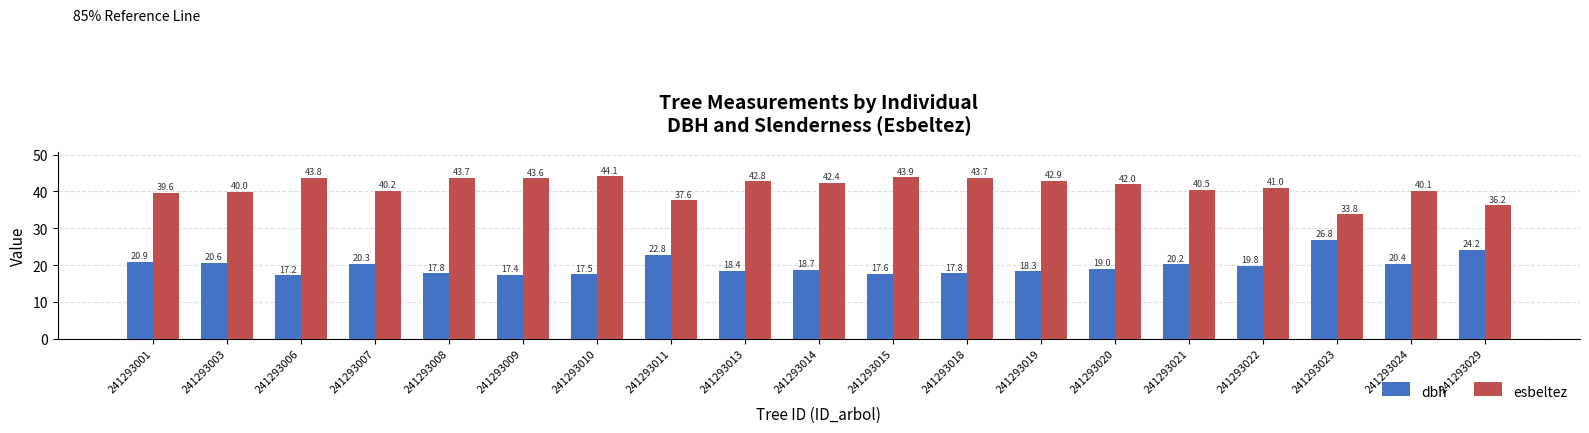

Which series has the largest range (max minus min)?

esbeltez